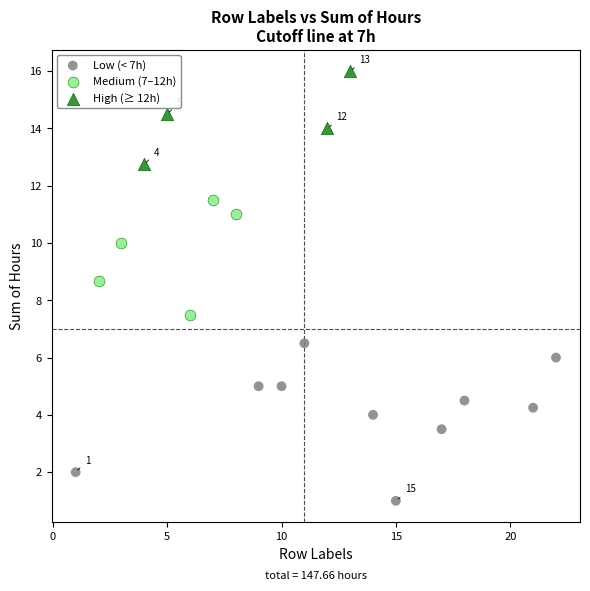

Which series has the largest Y range (max minus min)?

Low (< 7h)